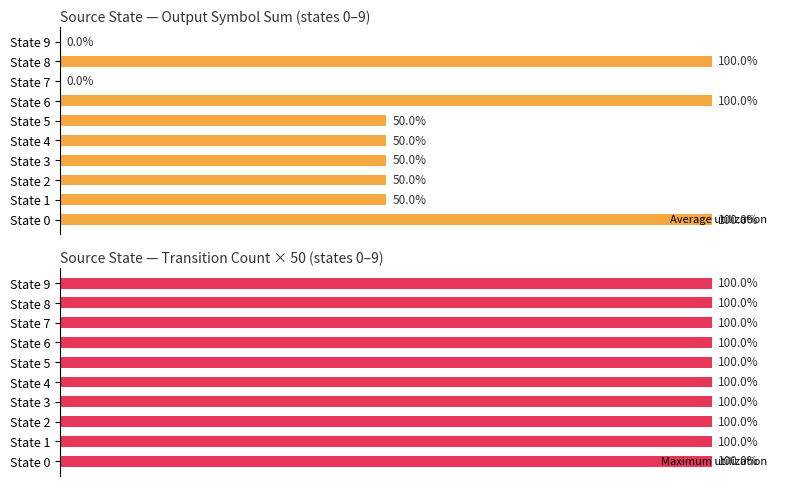

Does the chart contain stacked bars?

No